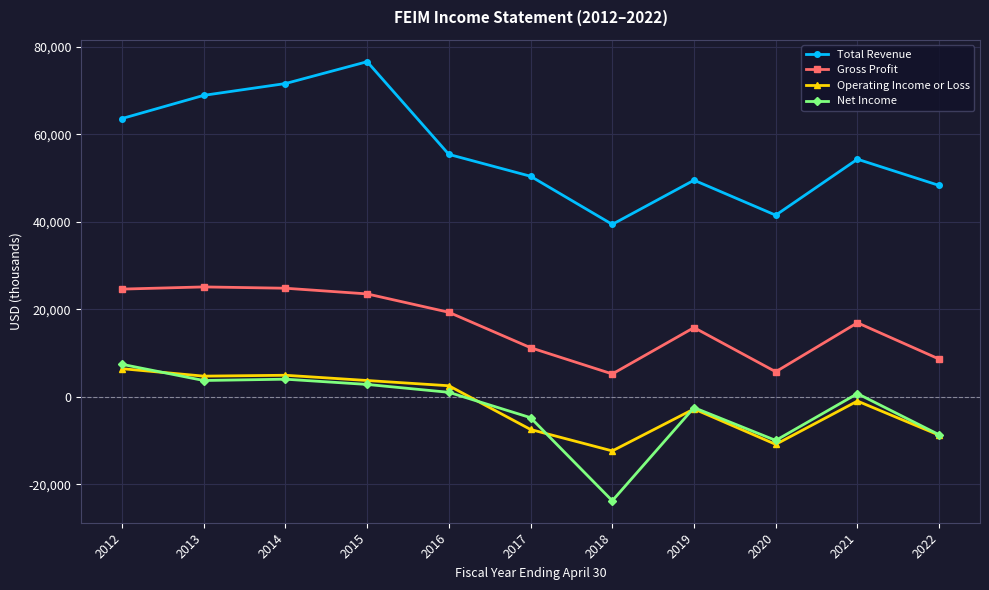

True or false: Gross Profit and Net Income cross at least once.

False